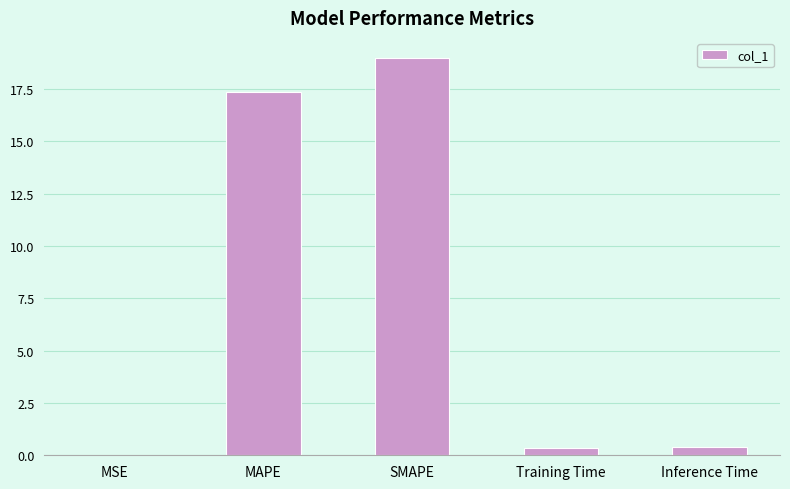

True or false: the data shows 0.4 at Inference Time.

True